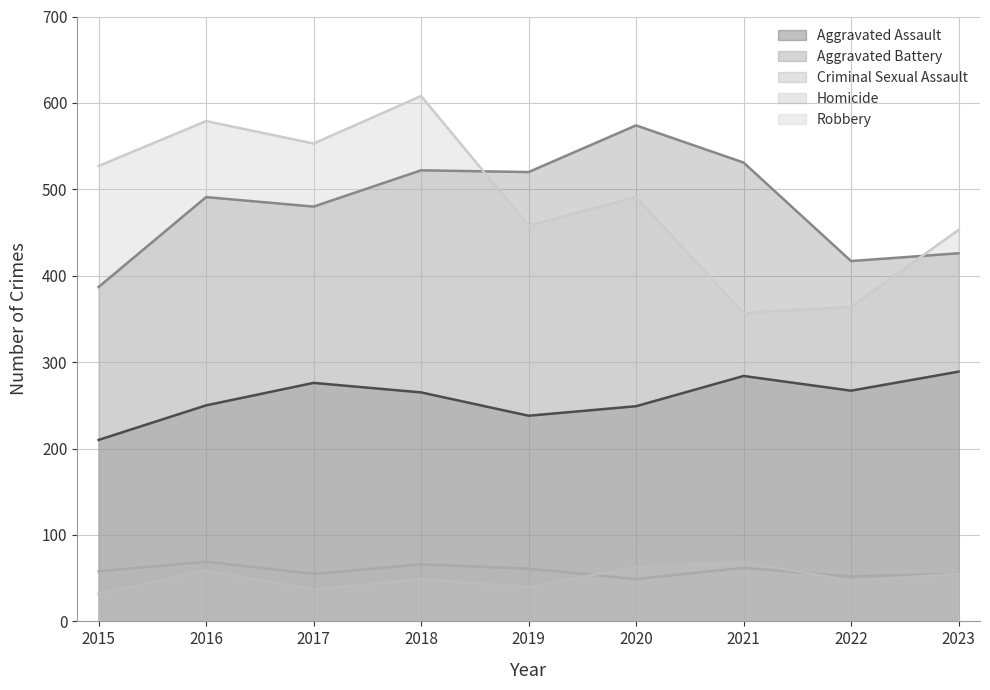

Reading left to right, extract all data points from this chart.

Aggravated Assault: 210	250	276	265	238	249	284	267	289
Aggravated Battery: 387	491	480	522	520	574	531	417	426
Criminal Sexual Assault: 58	69	55	66	61	49	62	52	55
Homicide: 32	59	37	49	40	63	69	47	55
Robbery: 527	579	553	608	458	491	357	364	453